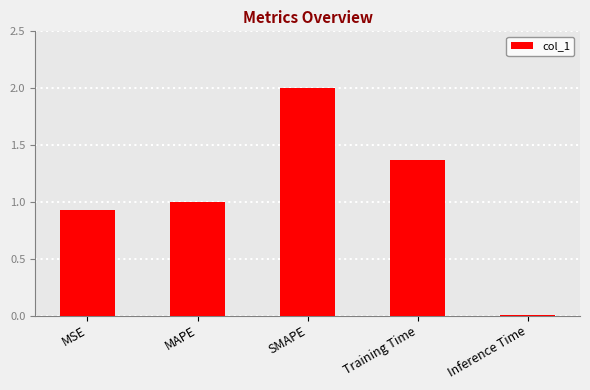

The chart shows a value of 0.0 at Inference Time. True or false?

True